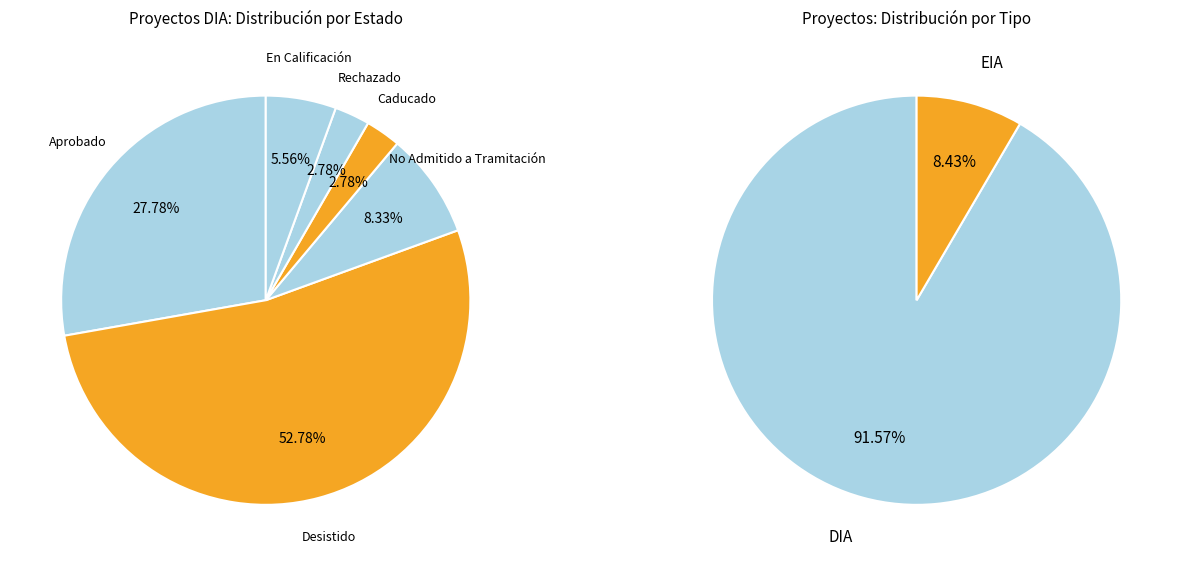

Is it true that No Admitido a Tramitación is 11% of the pie?

False